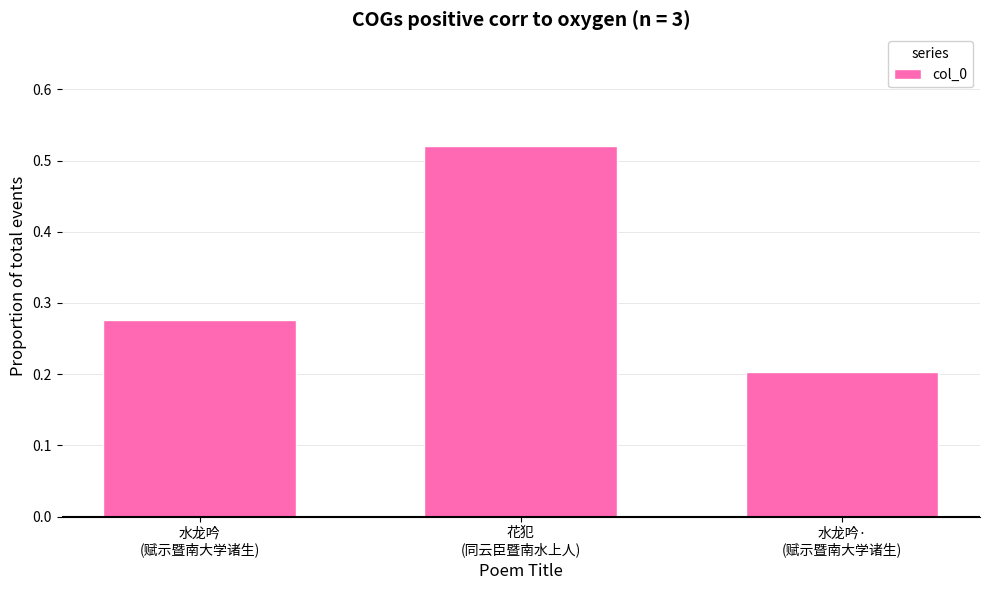

What position from the right is 花犯
(同云臣暨南水上人)?

2